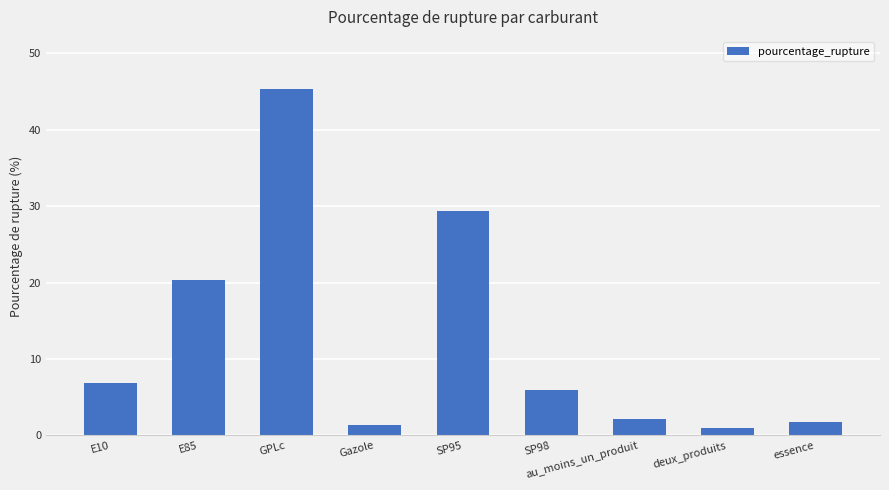

How many values are below 5?

4